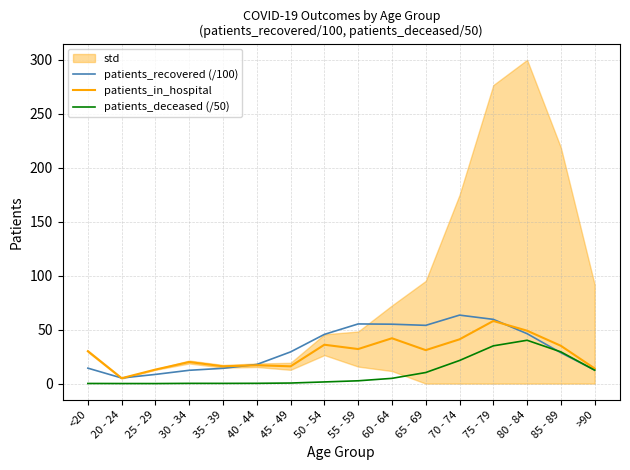

In patients_recovered (/100), how many points are higher than both neighbors (excluding endpoints)?

2